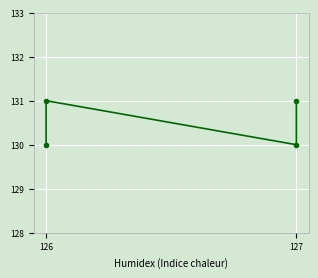

What is the ratio of the value at 127 to the value at 126?

1.0